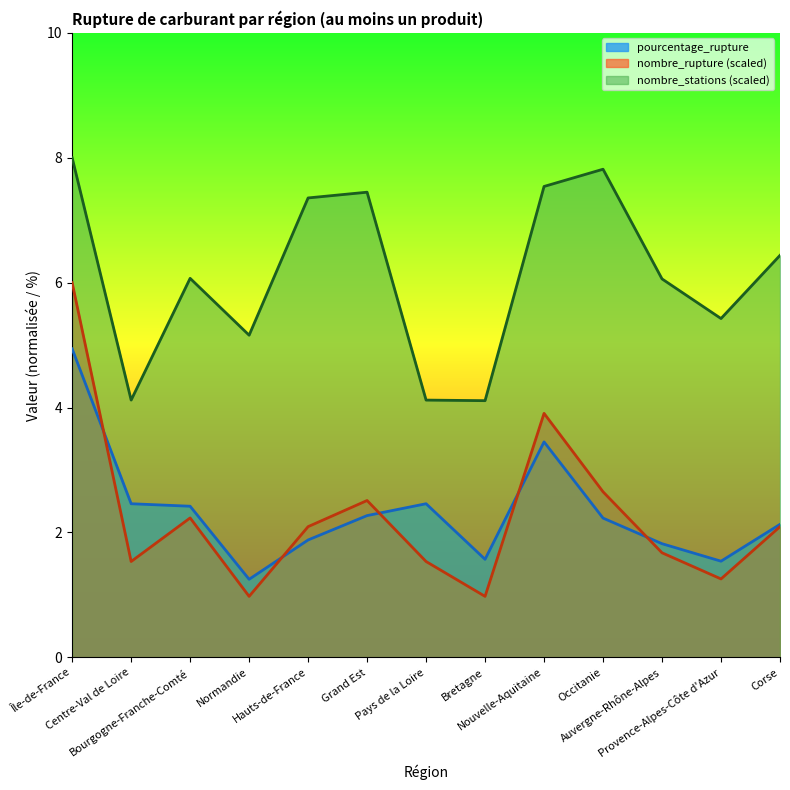

Reading right to left, transcribe all the data shown in this chart.

pourcentage_rupture: 2.1	1.5	1.8	2.2	3.5	1.6	2.5	2.3	1.9	1.2	2.4	2.5	4.9
nombre_rupture: 2.1	1.3	1.7	2.7	3.9	1.0	1.5	2.5	2.1	1.0	2.2	1.5	6.0
nombre_stations: 6.4	5.4	6.1	7.8	7.5	4.1	4.1	7.4	7.4	5.2	6.1	4.1	8.0